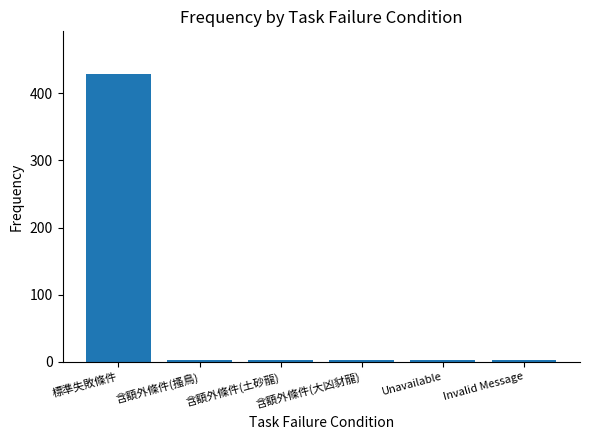

What value does the data have at 含額外條件(大凶豺龍)?

3